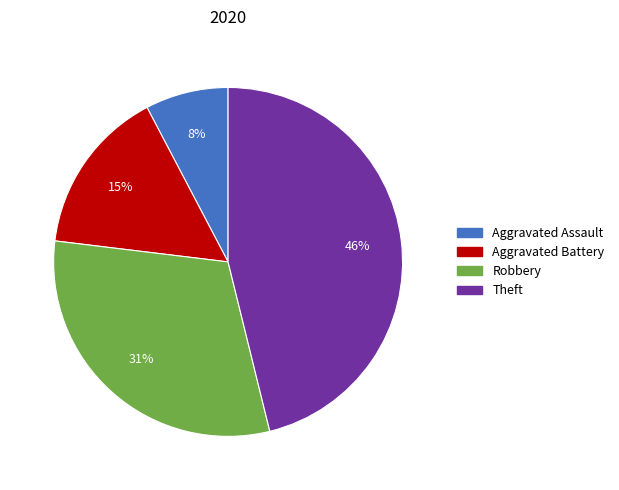

Which has a higher value, Robbery or Aggravated Battery?

Robbery